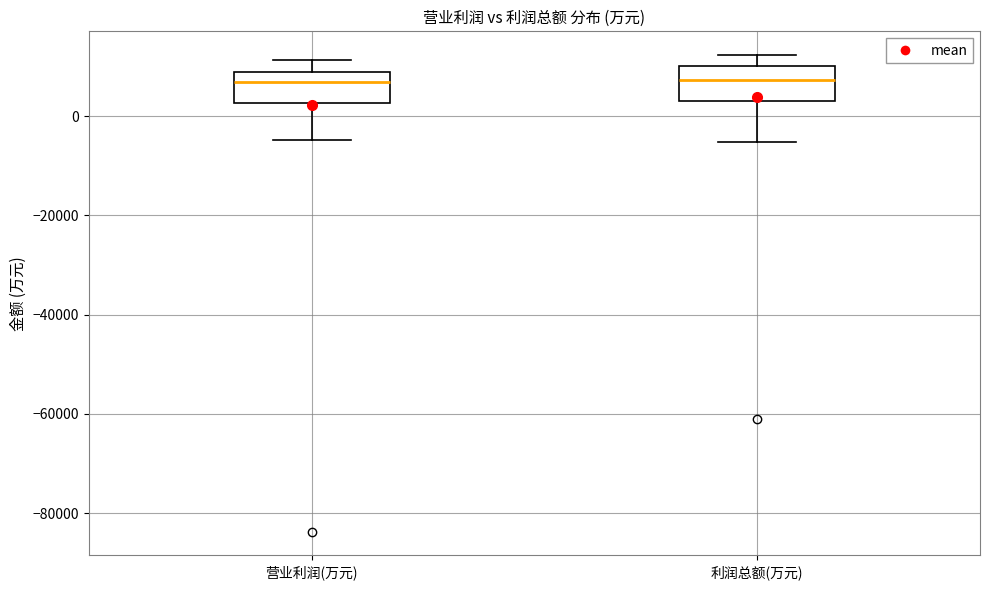

Reading left to right, read every box against the y-axis: the position of its median line, the range the box covers, and the ends of its whiskers. The values are not printed on the chart, so give them approximately, as read against the axis.

营业利润(万元): median 6000, box 2000 to 8000, whiskers -4000 to 12000
利润总额(万元): median 8000, box 2000 to 10000, whiskers -6000 to 12000